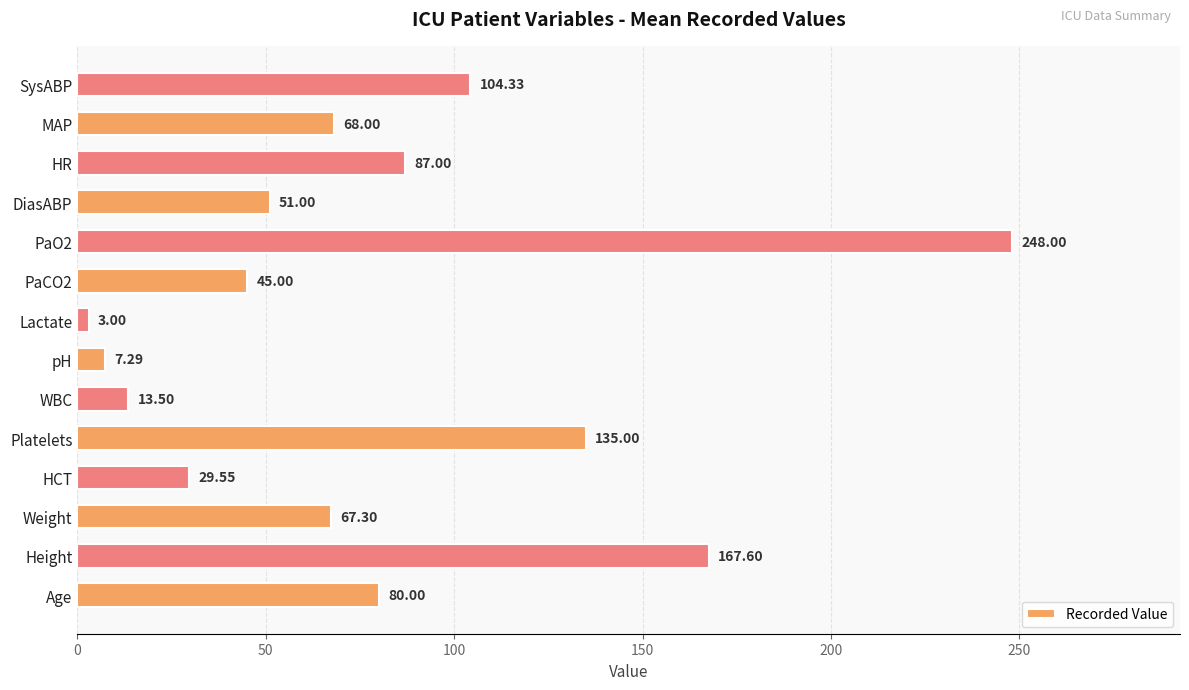

Which has a higher value, Platelets or Weight?

Platelets